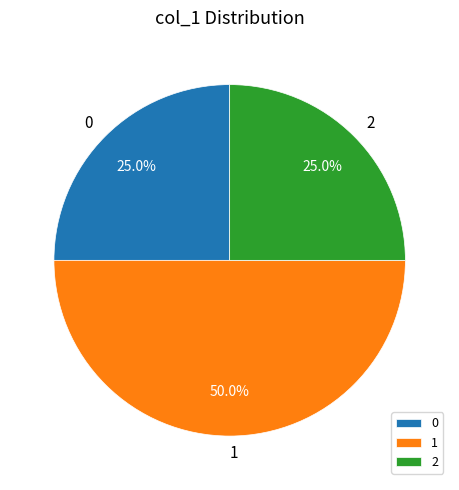

What is the ratio of the value at 0 to the value at 2?

1.0